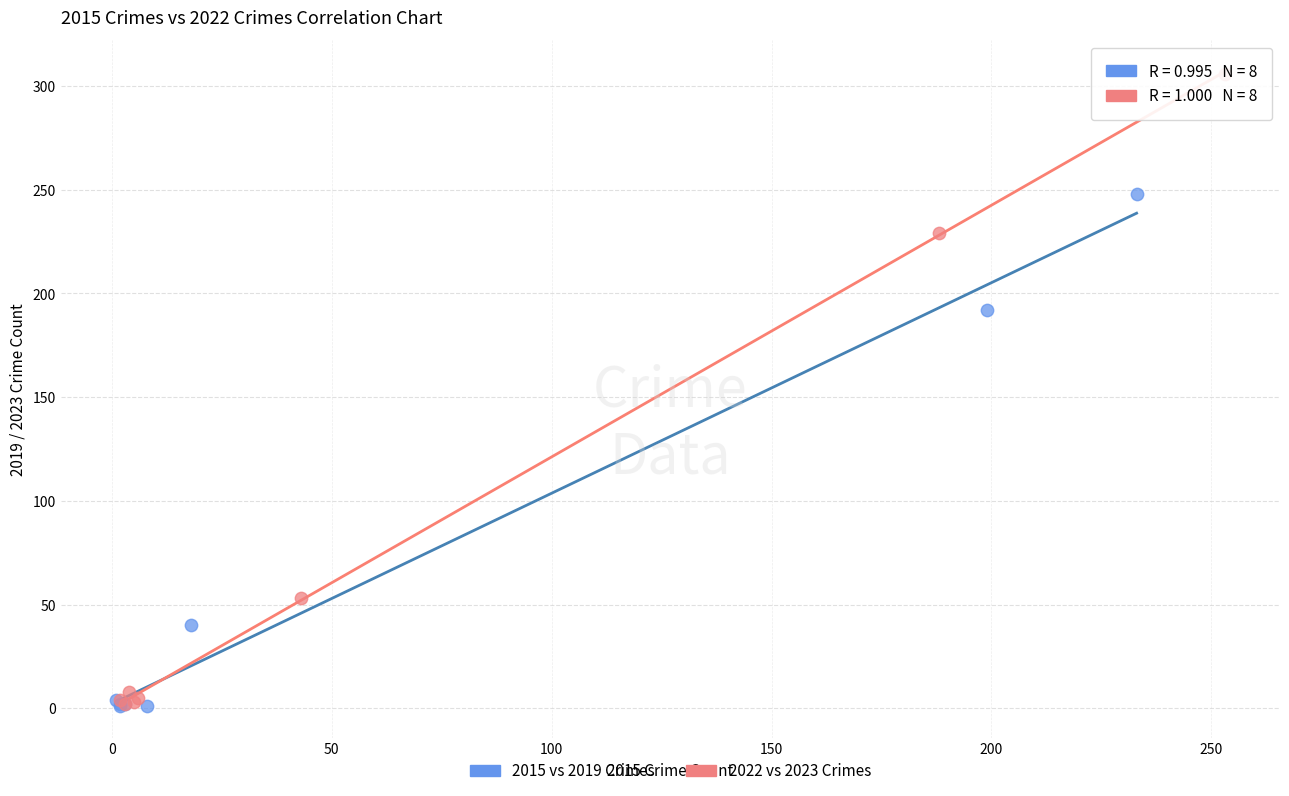

Which series contains the highest Y value?

2022 vs 2023 Crimes